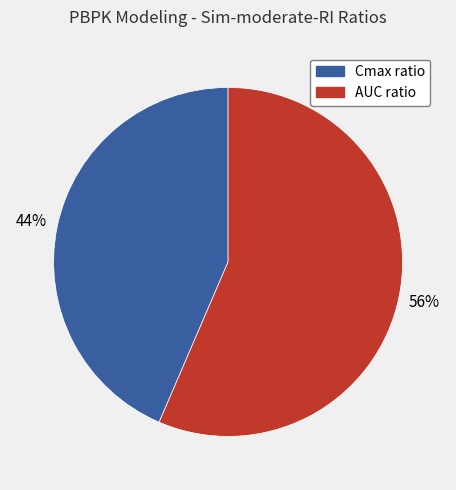

True or false: Cmax ratio accounts for 37% of the total.

False